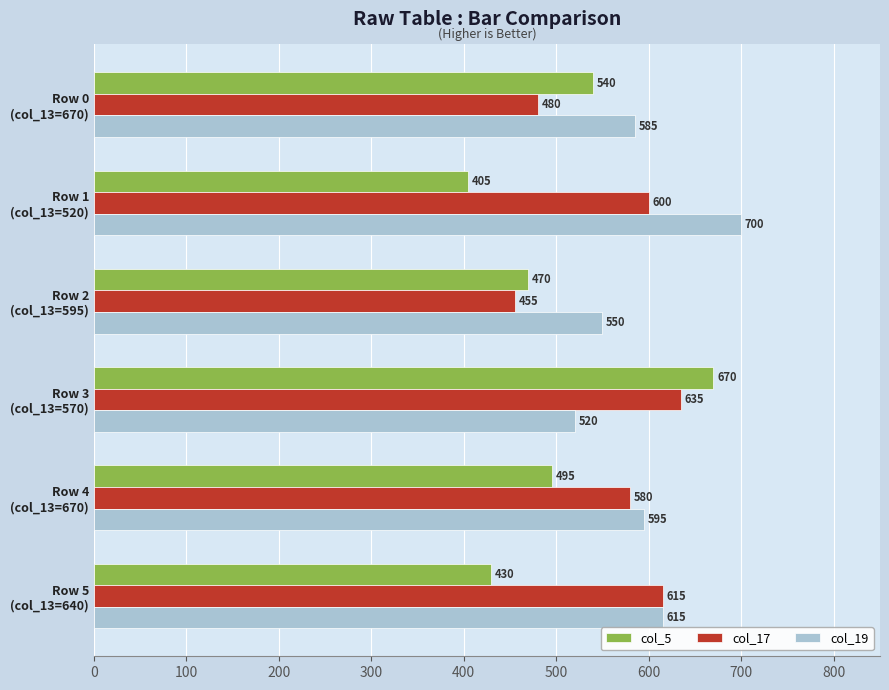

What is the average value of the col_5 series?

502